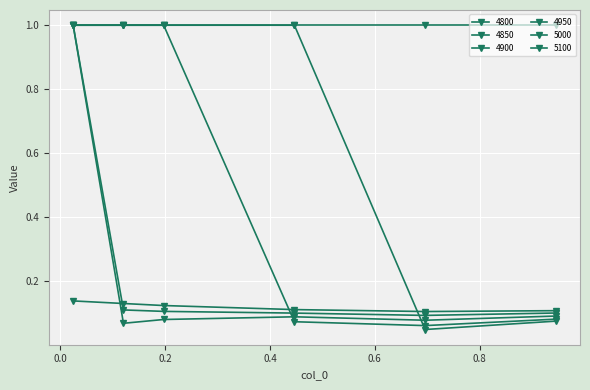

How many data points in 4850 are less than 1?

2